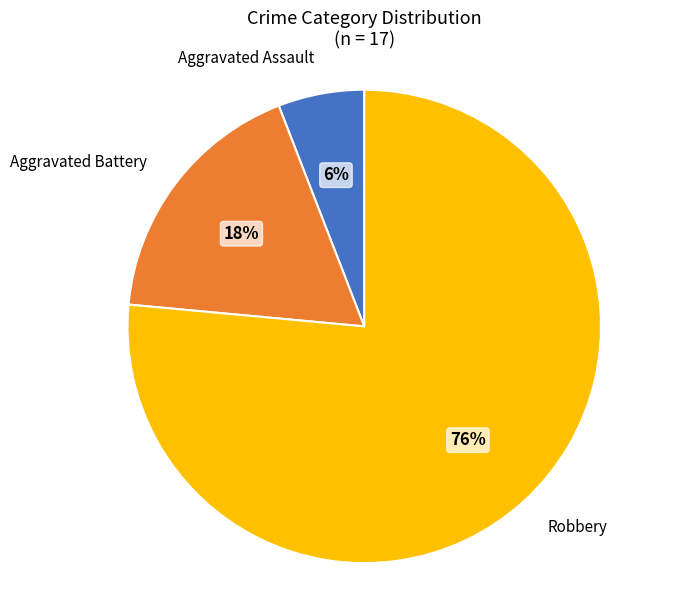

Is there a majority slice in this chart?

Yes